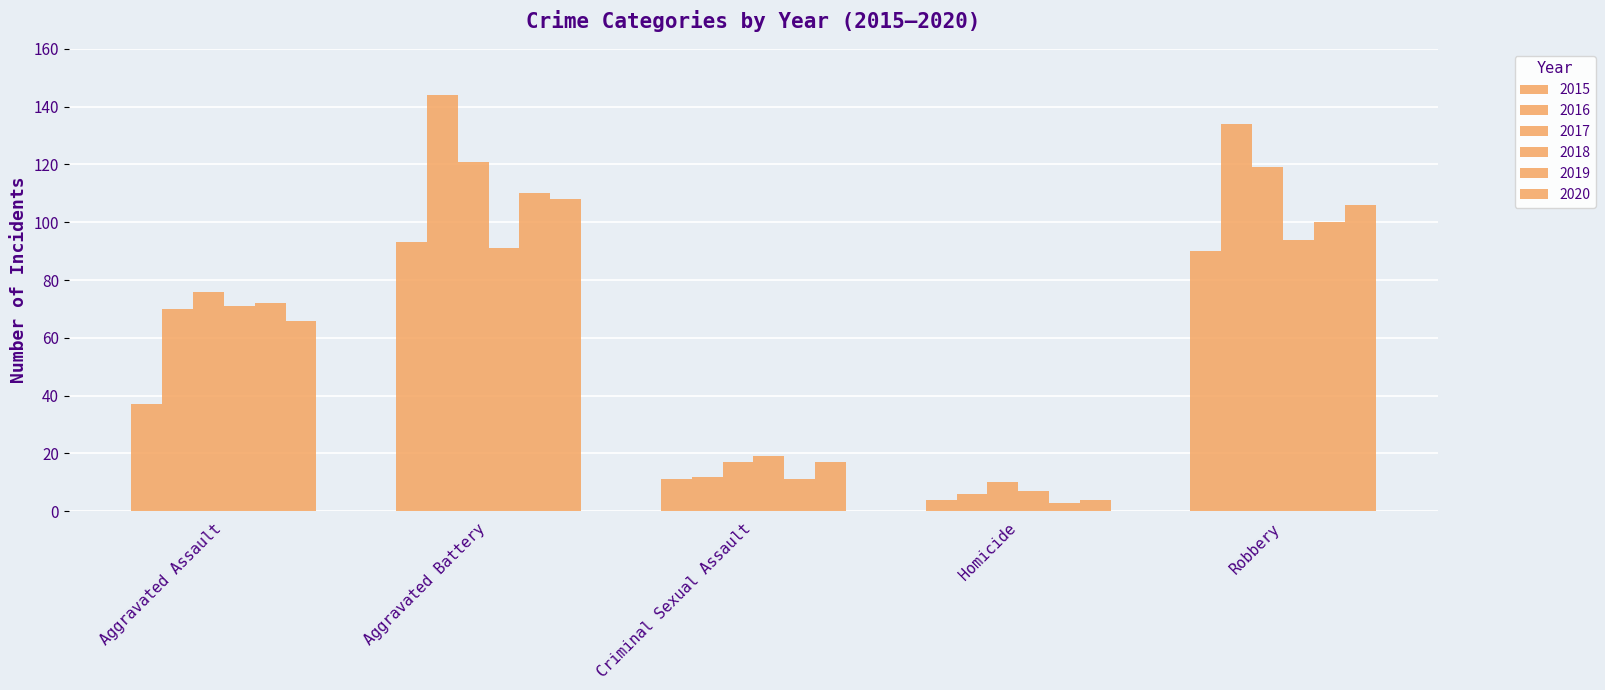

Read the 2018 value at Criminal Sexual Assault.

19